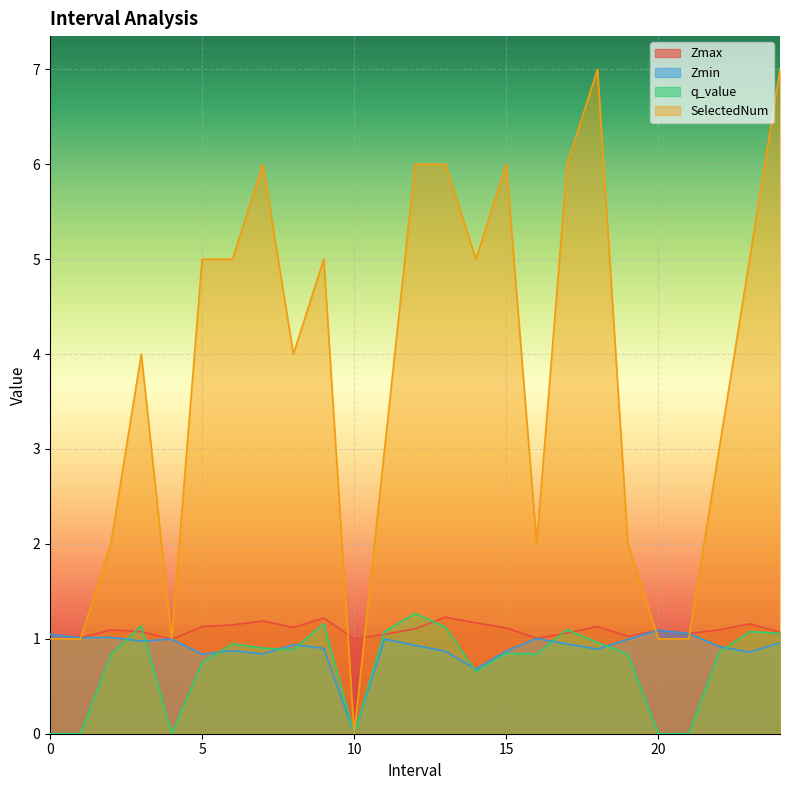

At which category does q_value reach its first local valley?

4